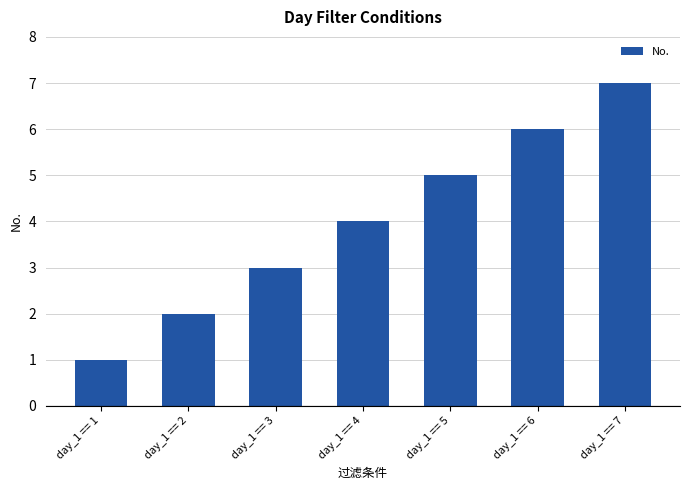

What is the sum of all values?

28